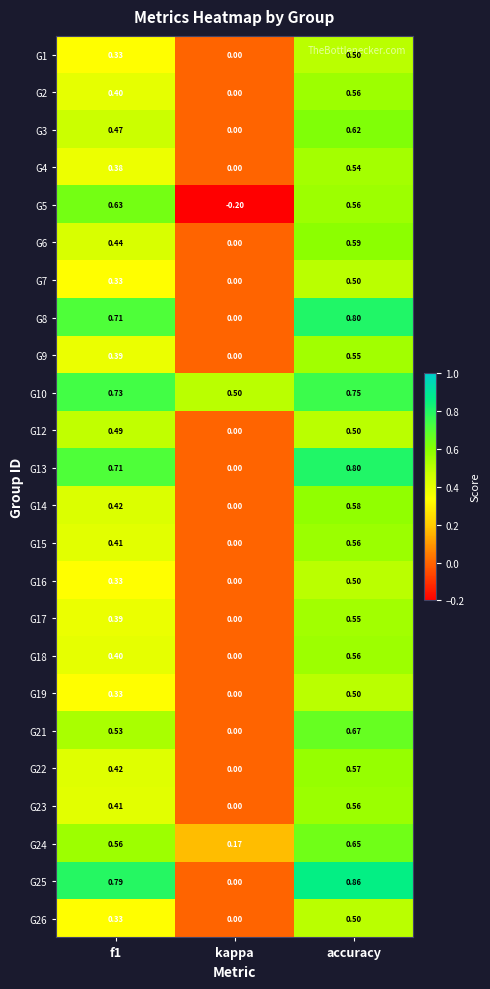

Which series changed the most between kappa and accuracy?

G25